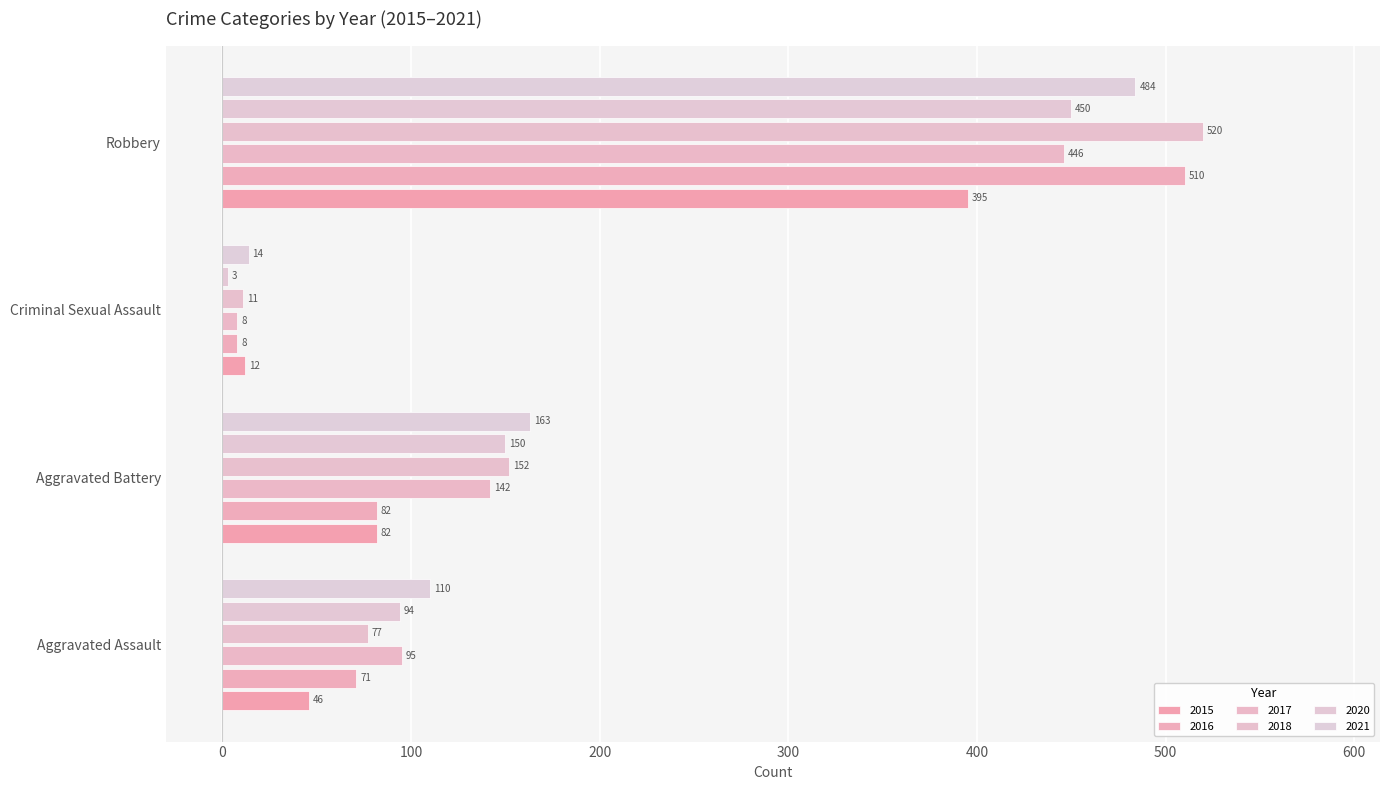

Which category has the highest value across all series?

Robbery